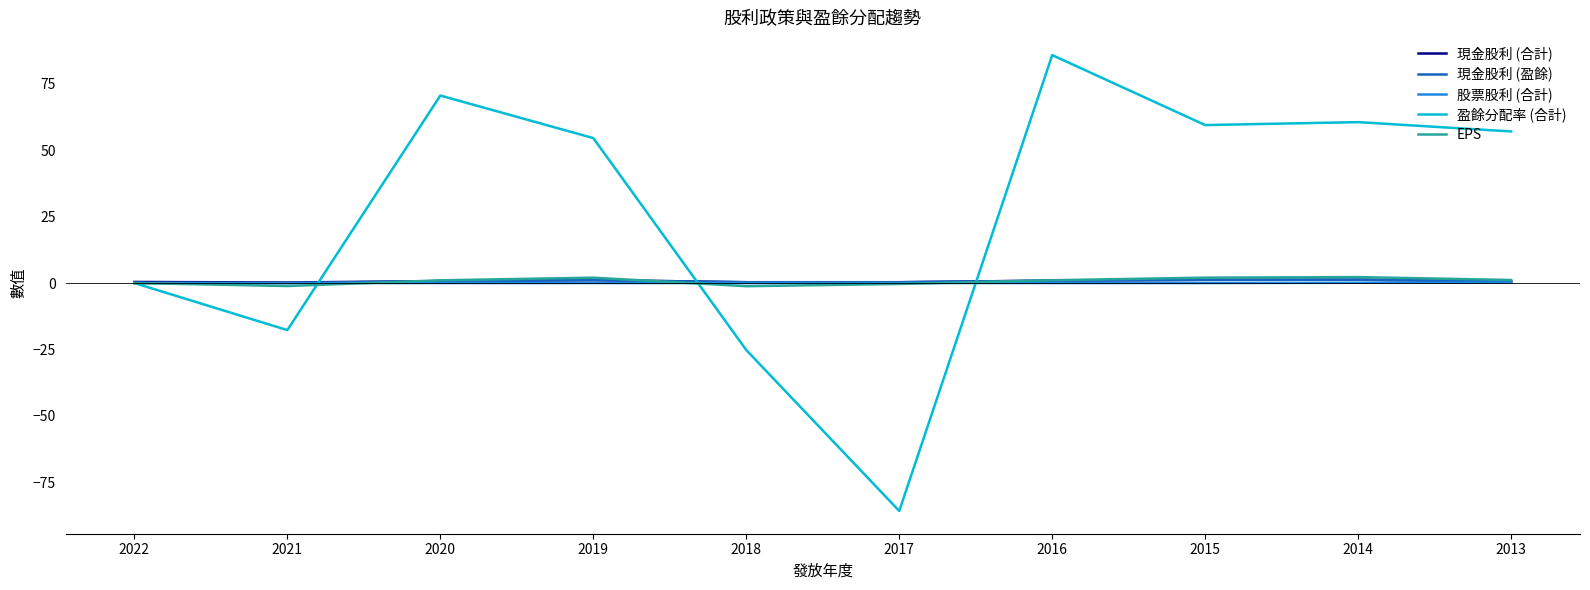

Which series has the widest spread of values?

盈餘分配率 (合計)